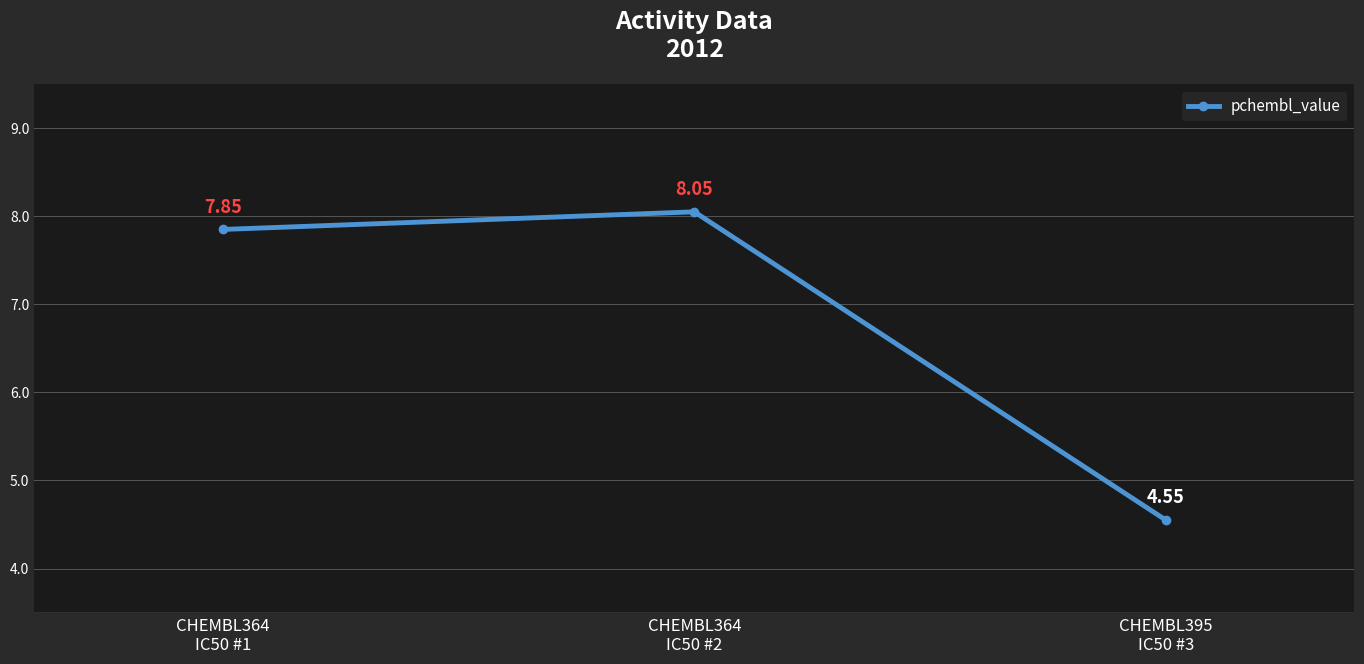

True or false: the data shows 2.4 at CHEMBL364
IC50 #2.

False